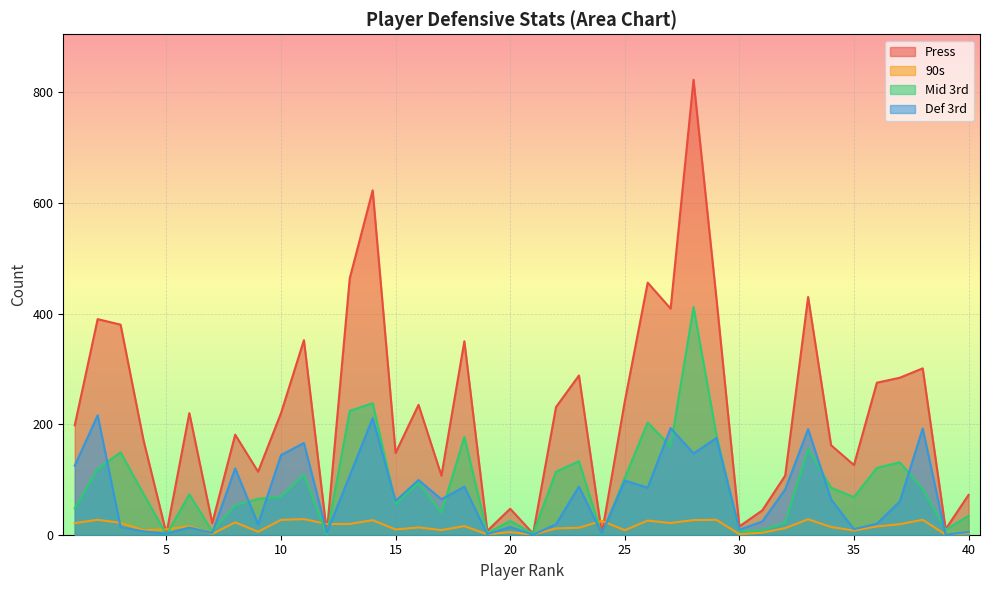

After their last crossing, which series has the higher values: 90s or Def 3rd?

Def 3rd